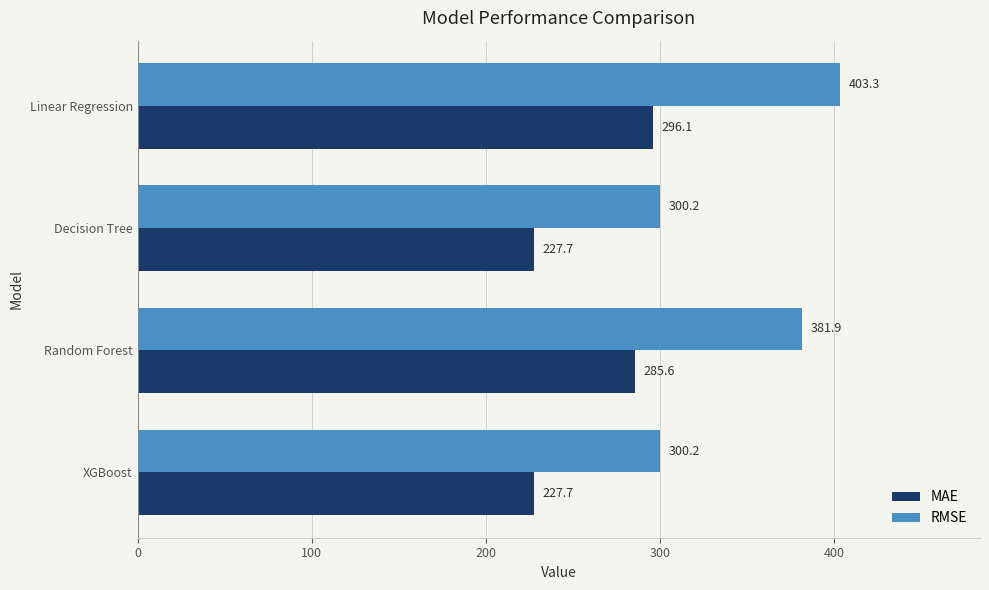

The value of MAE at Random Forest is 70.5. True or false?

False